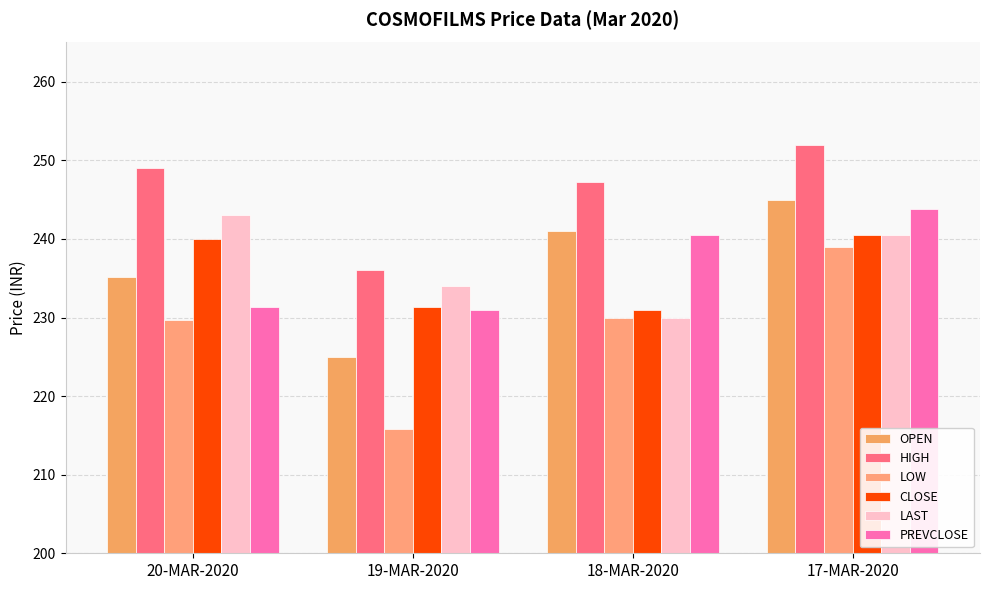

List the series in order of their peak value, highest first.

HIGH, OPEN, PREVCLOSE, LAST, CLOSE, LOW